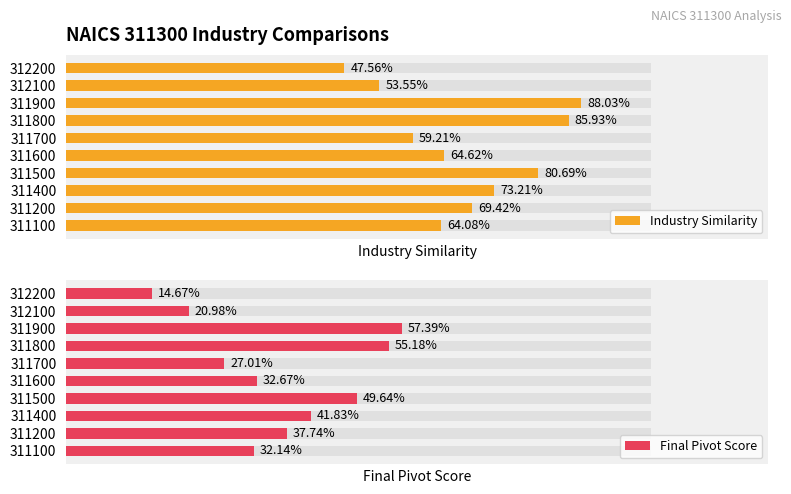

List the series in order of their overall mean, lowest first.

Final Pivot Score, Industry Similarity